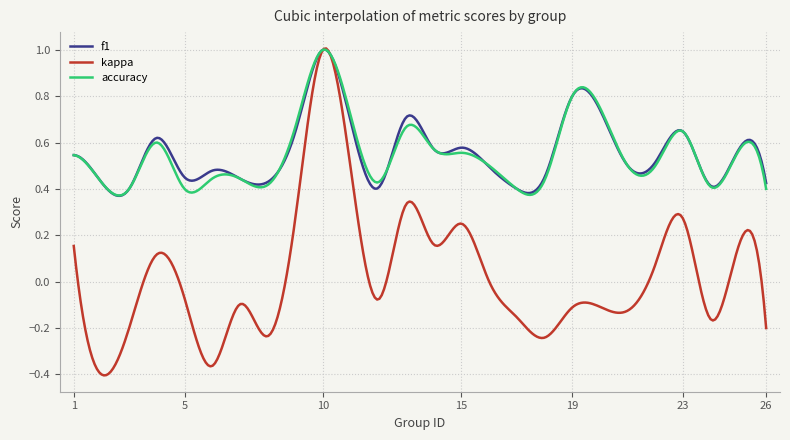

Which series has the widest spread of values?

kappa